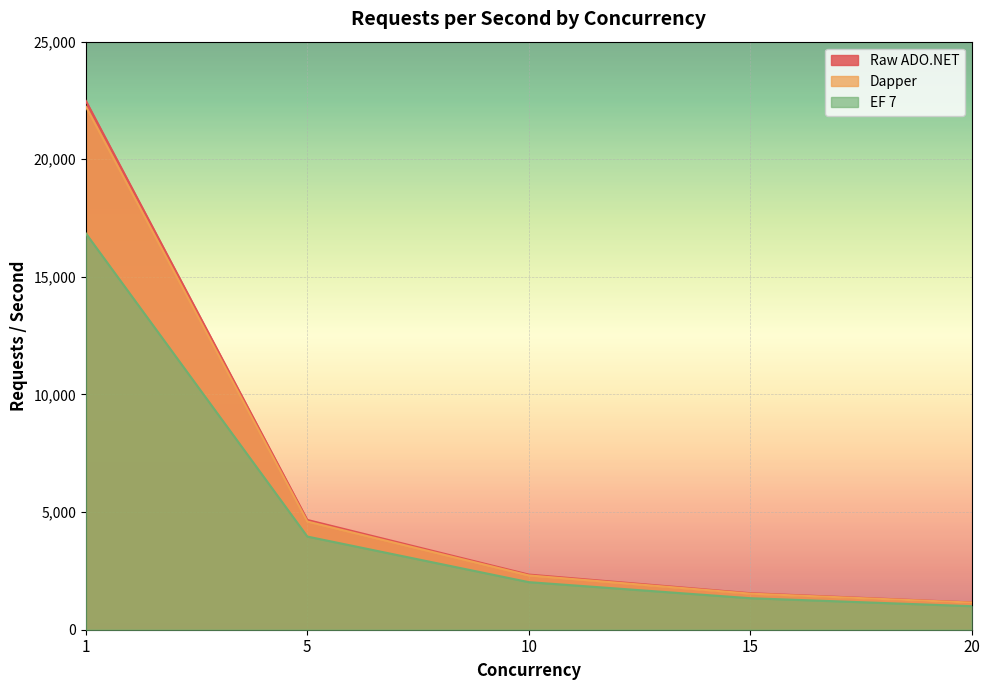

Between 5 and 10, which is larger?

5